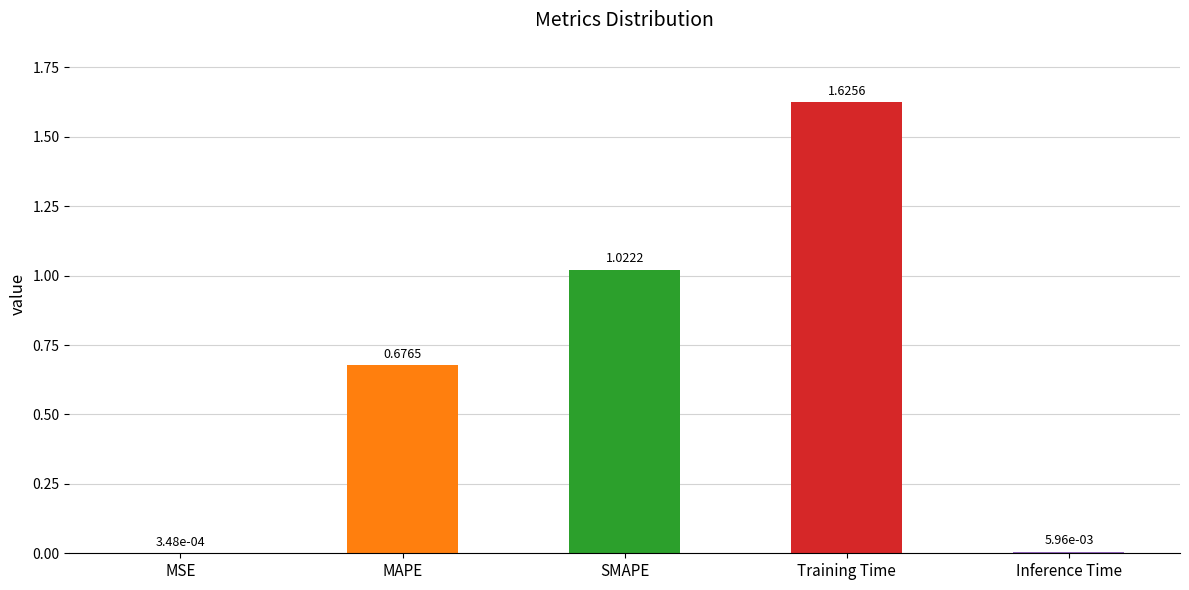

At which label is the value closest to 0?

MSE